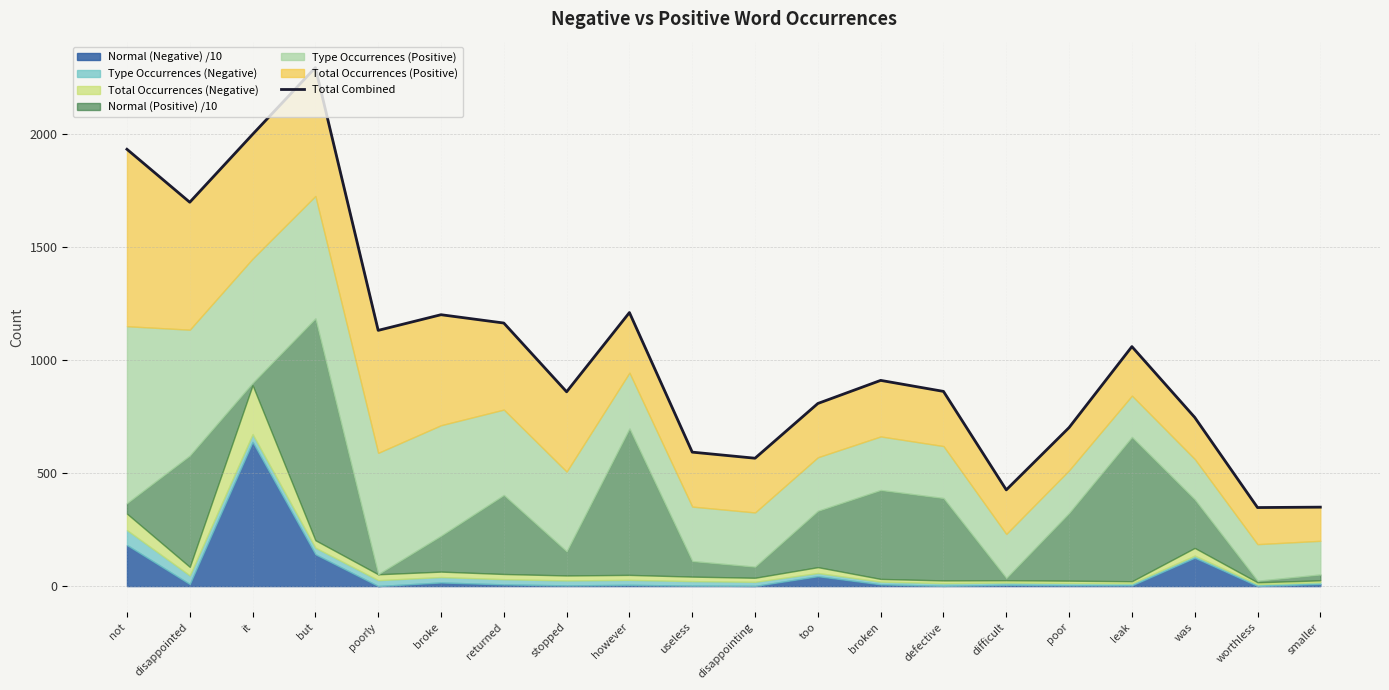

What is the ratio of the value at worthless to the value at poor?

0.5